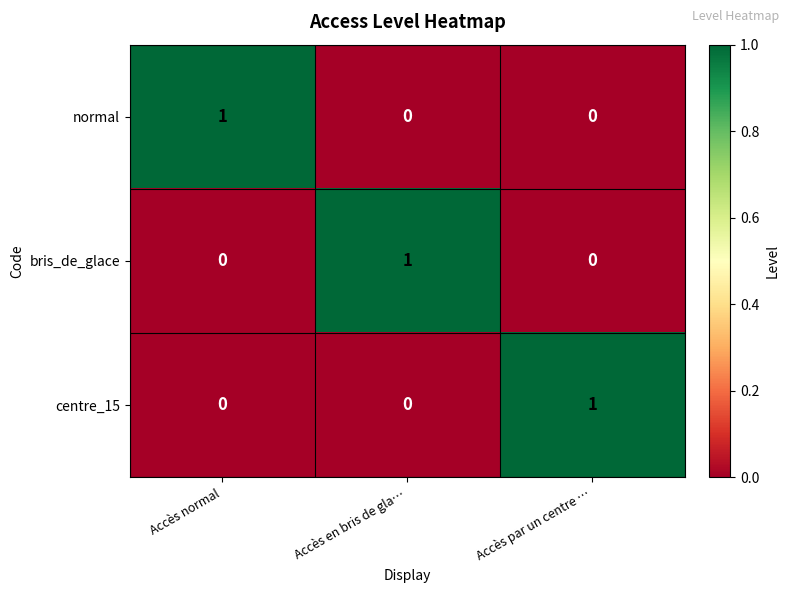

At how many categories does at least one series exceed 0?

3